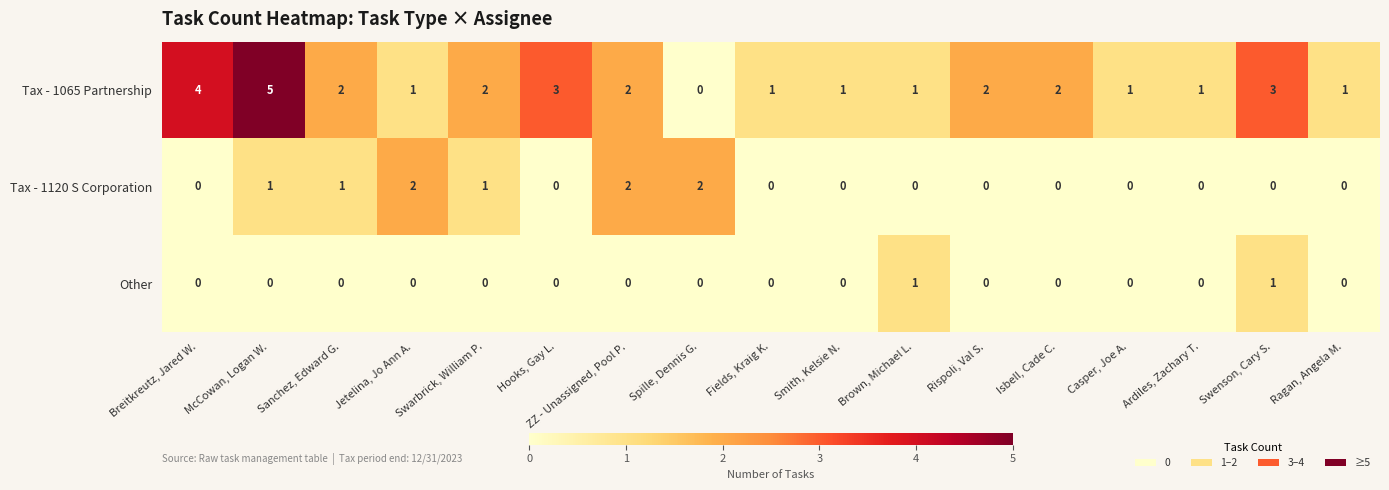

At which category is the sum across all series the highest?

McCowan, Logan W.